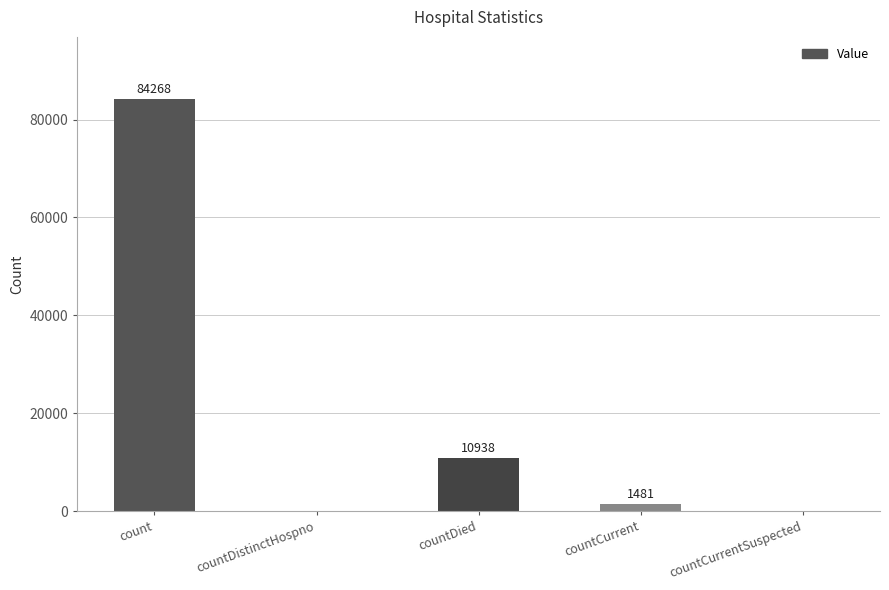

Reading left to right, list all the values displayed in this chart.

count=84268	countDistinctHospno=0	countDied=10938	countCurrent=1481	countCurrentSuspected=0